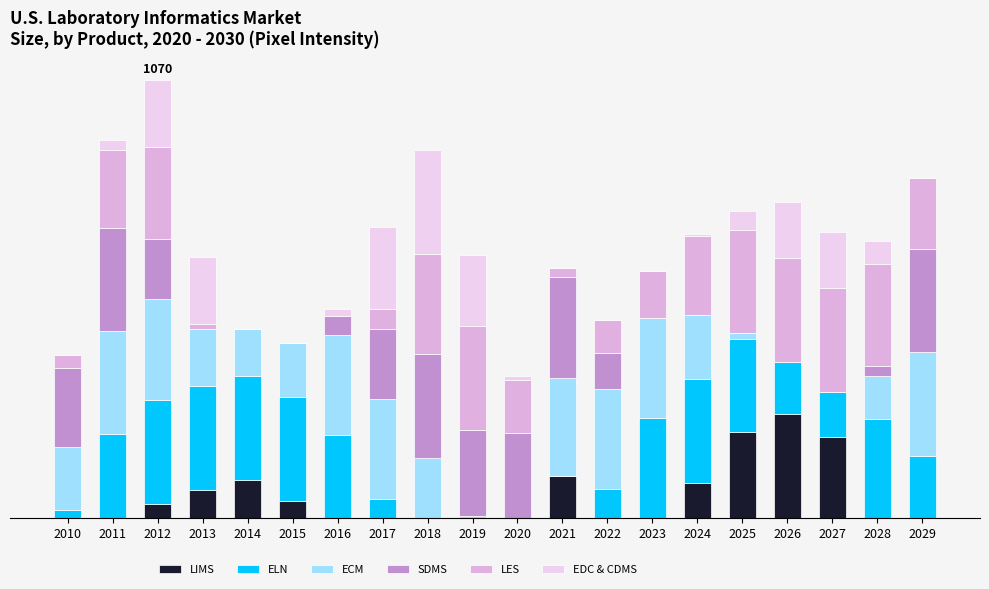

Are the bars horizontal?

No